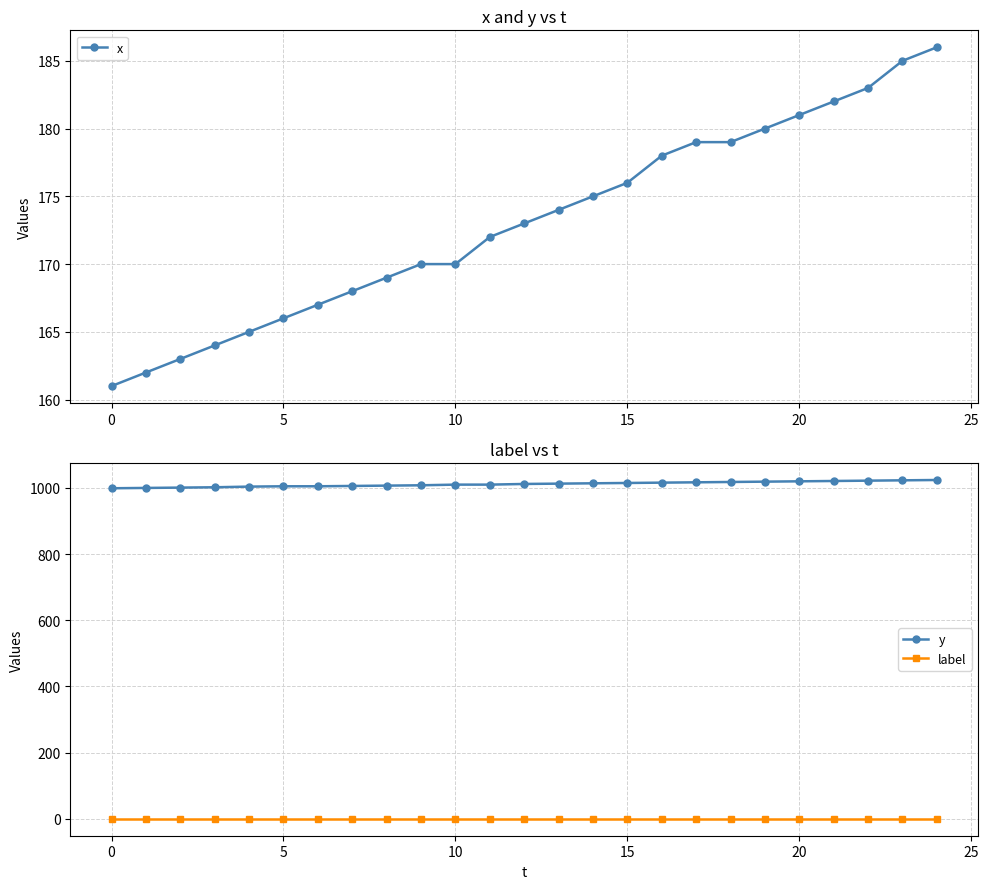

Reading left to right, transcribe all the data shown in this chart.

x: 161	162	163	164	165	166	167	168	169	170	170	172	173	174	175	176	178	179	179	180	181	182	183	185	186
y: 999	1000	1001	1002	1004	1005	1005	1006	1007	1008	1010	1010	1012	1013	1014	1015	1016	1017	1018	1019	1020	1021	1022	1023	1024
label: 0	0	0	0	0	0	0	0	0	0	0	0	0	0	0	0	0	0	0	0	0	0	0	0	0